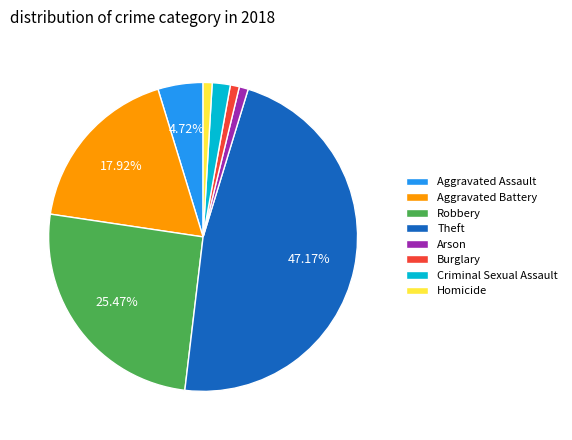

What is the largest slice in the pie chart?

Theft